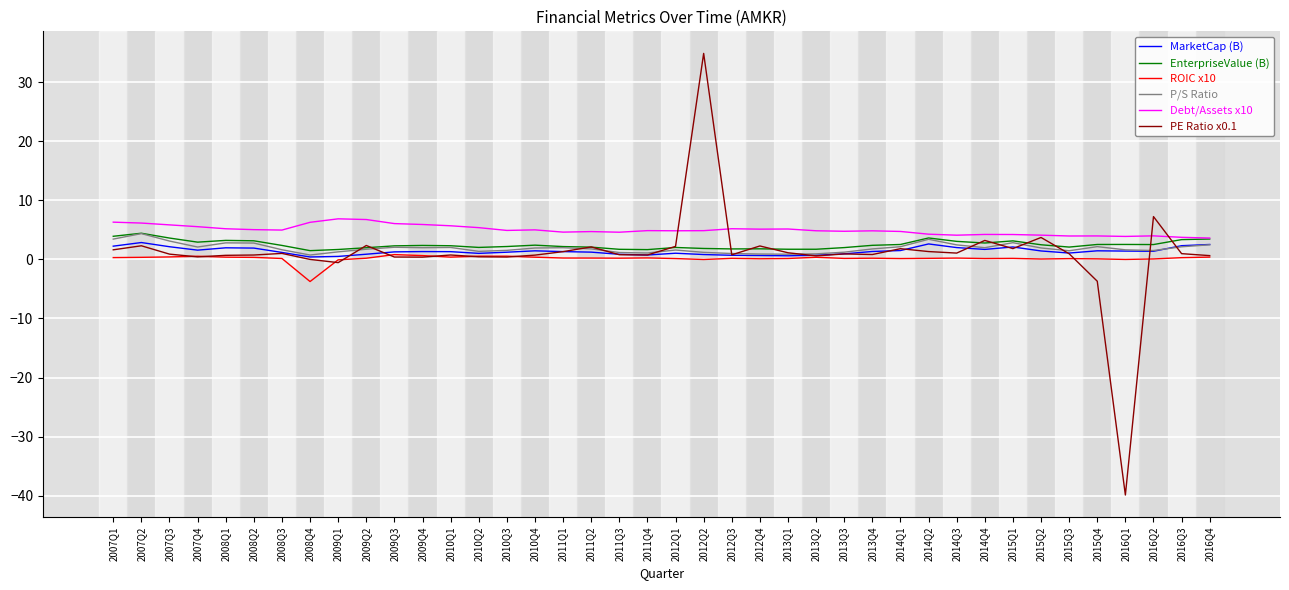

Read the PE Ratio x0.1 value at 2010Q4.

0.7